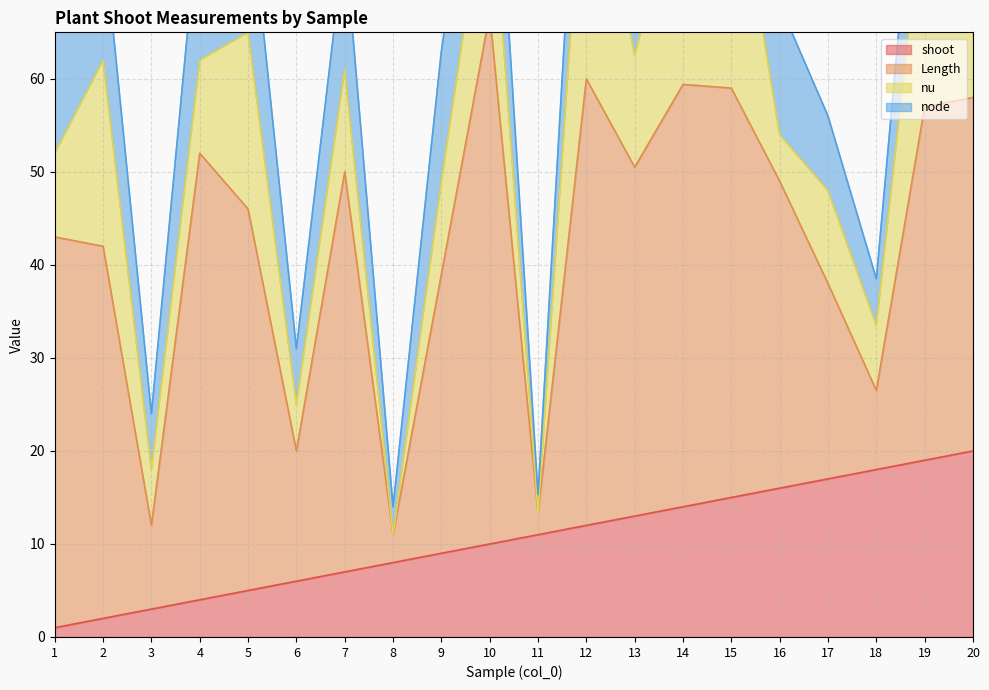

What is the sum of all Length values?

642.7